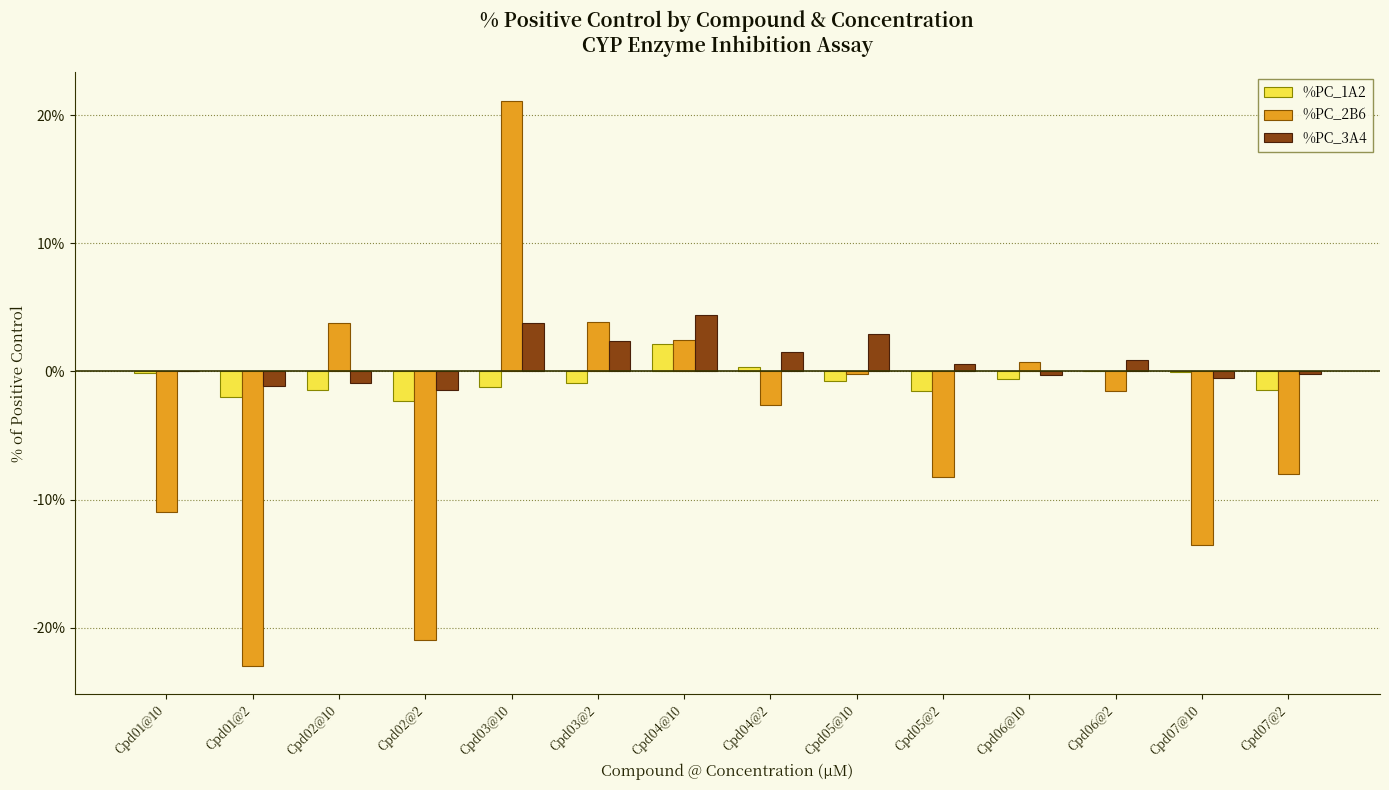

Where is %PC_2B6 nearest to the value 0?

Cpd05@10